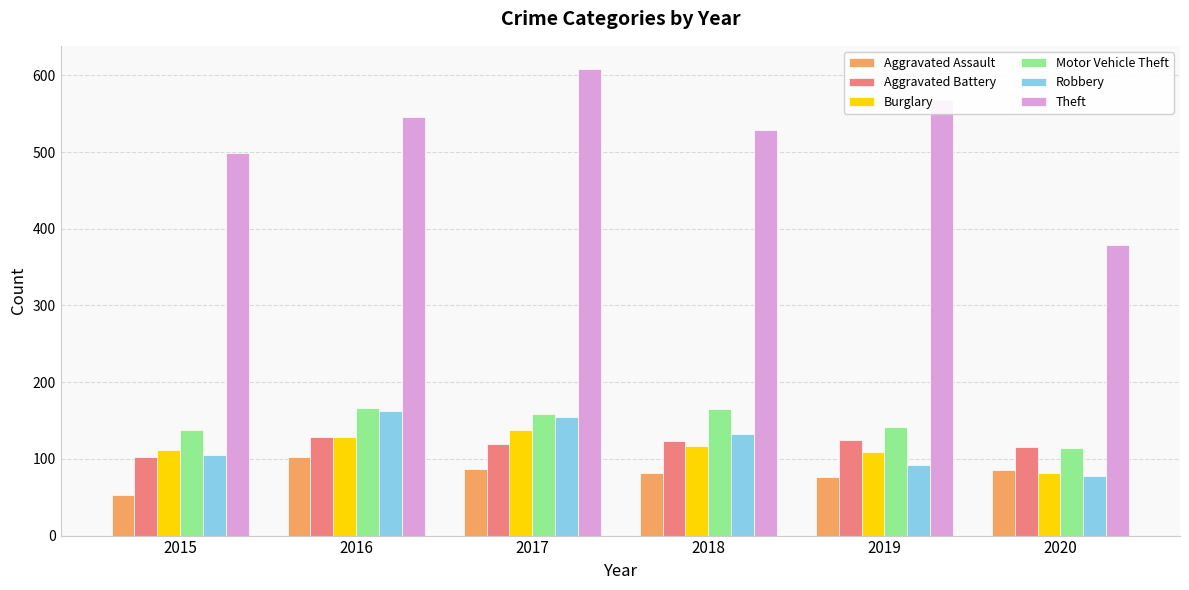

What is the value of the Burglary bar at the 4th from the left?

117